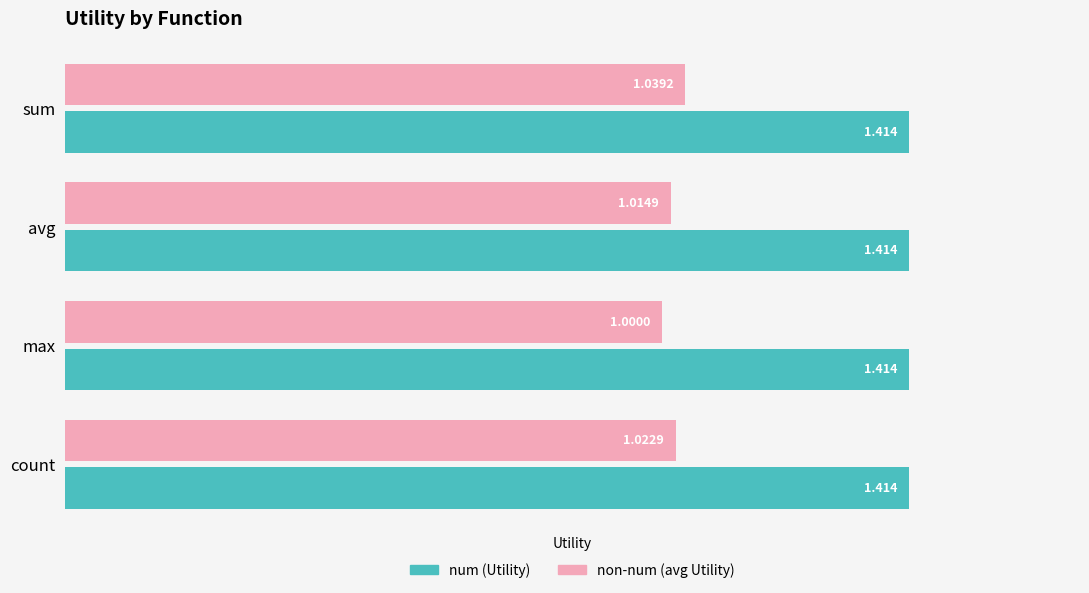

Which series has the largest total across all categories?

num (Utility)